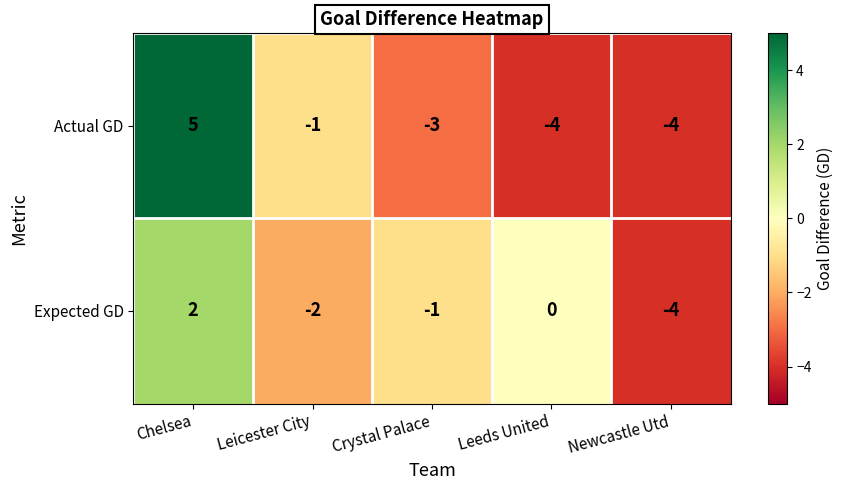

At how many categories does at least one series exceed 1?

1